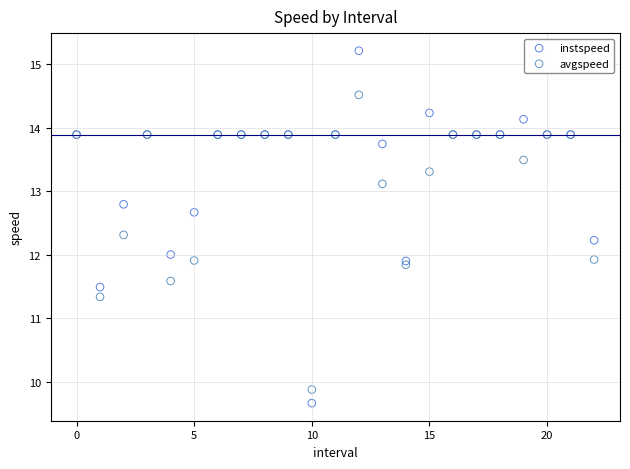

Which series has the widest spread of Y values?

instspeed